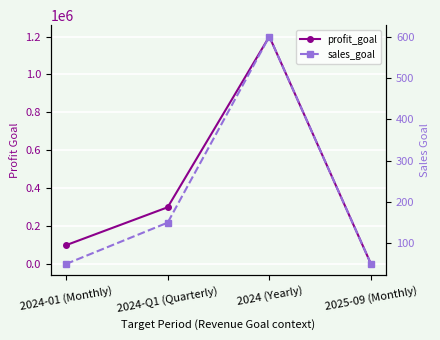

What are all the series names shown in the legend?

profit_goal, sales_goal